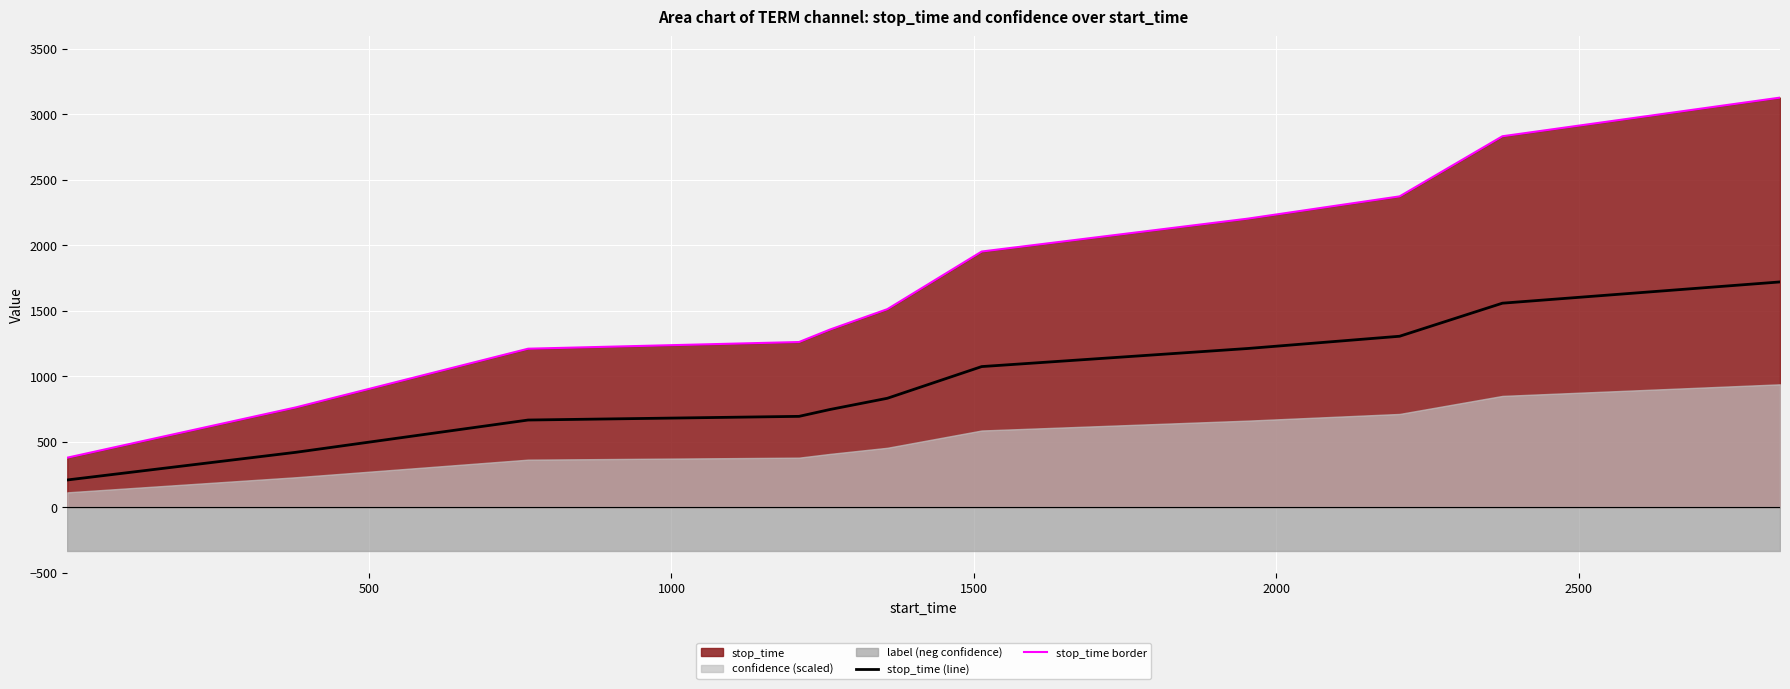

What is the difference between the maximum and minimum values in the stop_time border series?

2749.0